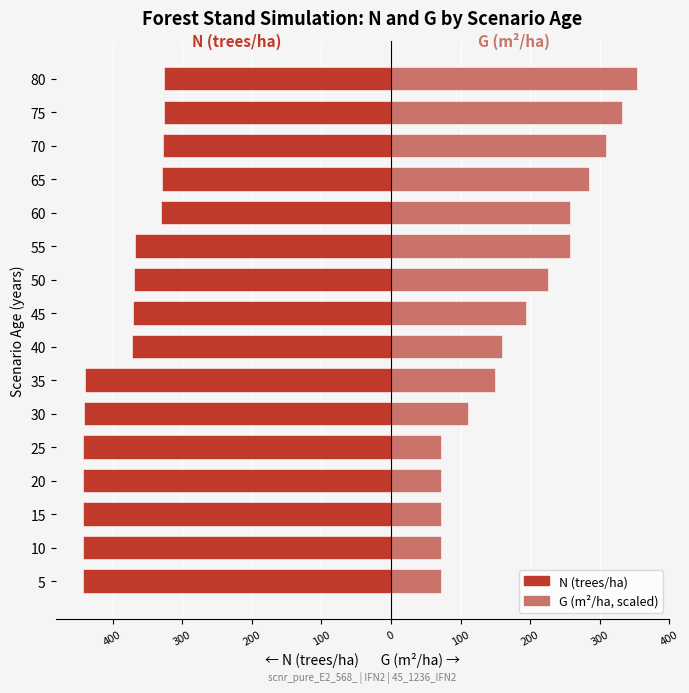

Does the chart contain any negative values?

Yes